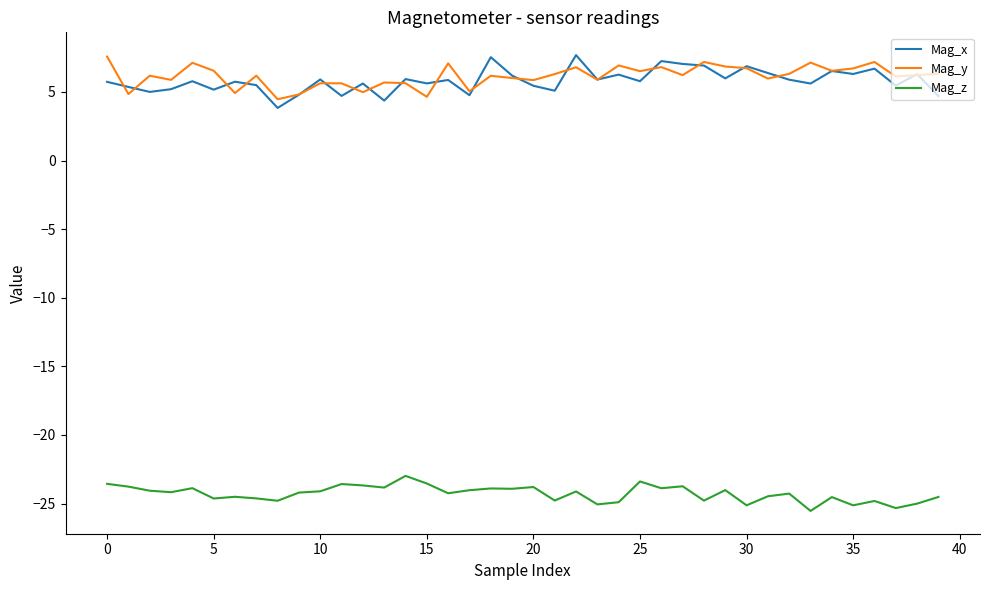

True or false: Mag_x and Mag_z intersect in this chart.

False